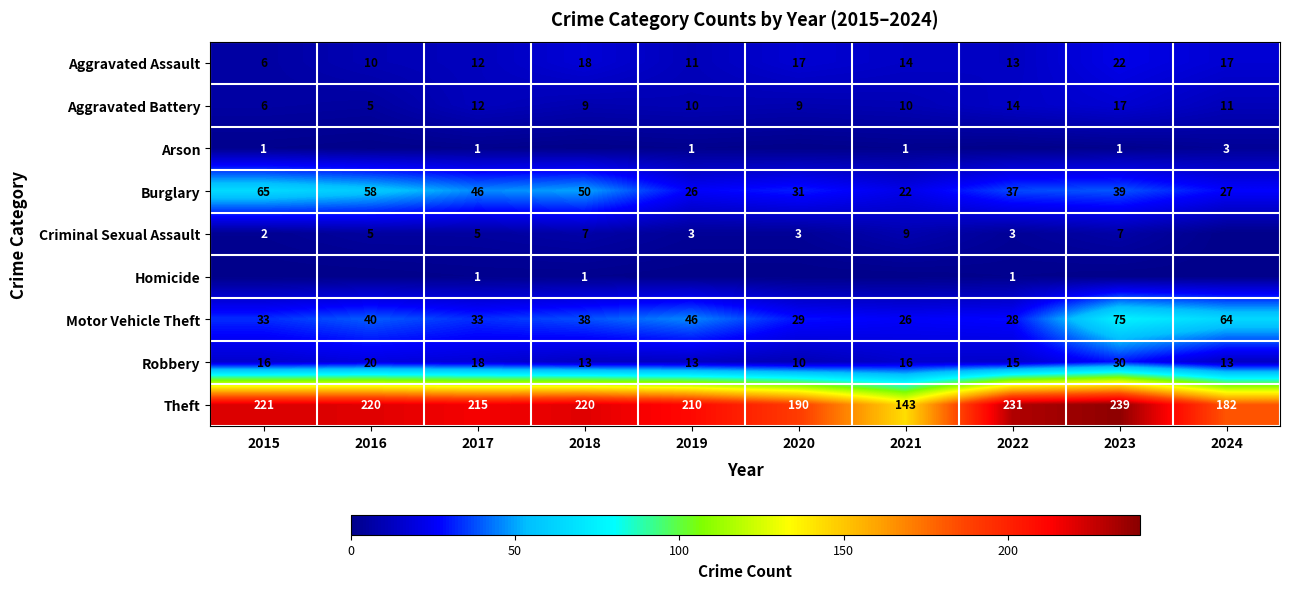

The Robbery series shows 10 at 2020. True or false?

True